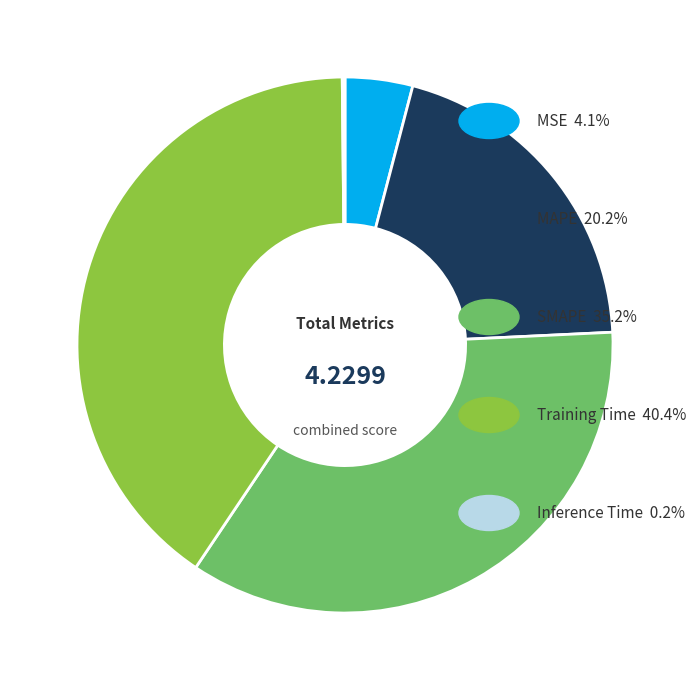

Is there any slice that represents more than half of the pie?

No